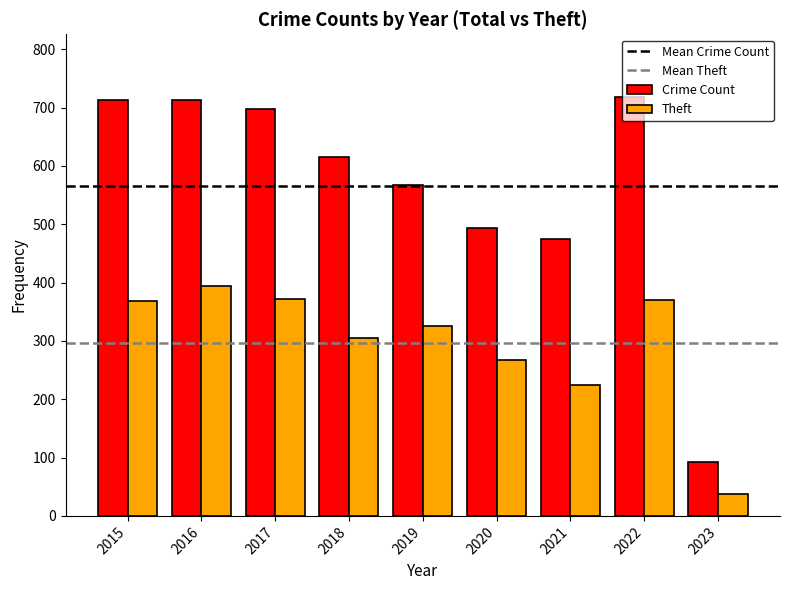

Read the Crime Count value at 2016, to the nearest 50.

700